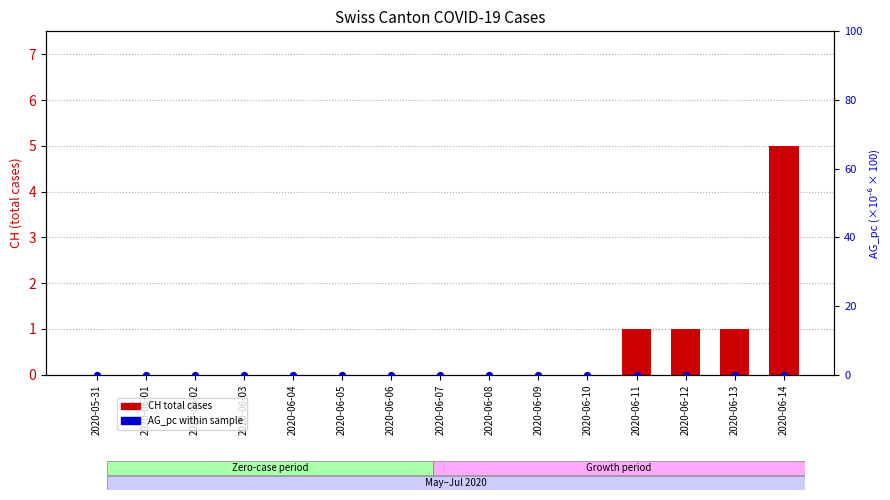

Which series reaches the maximum Y coordinate?

CH total cases